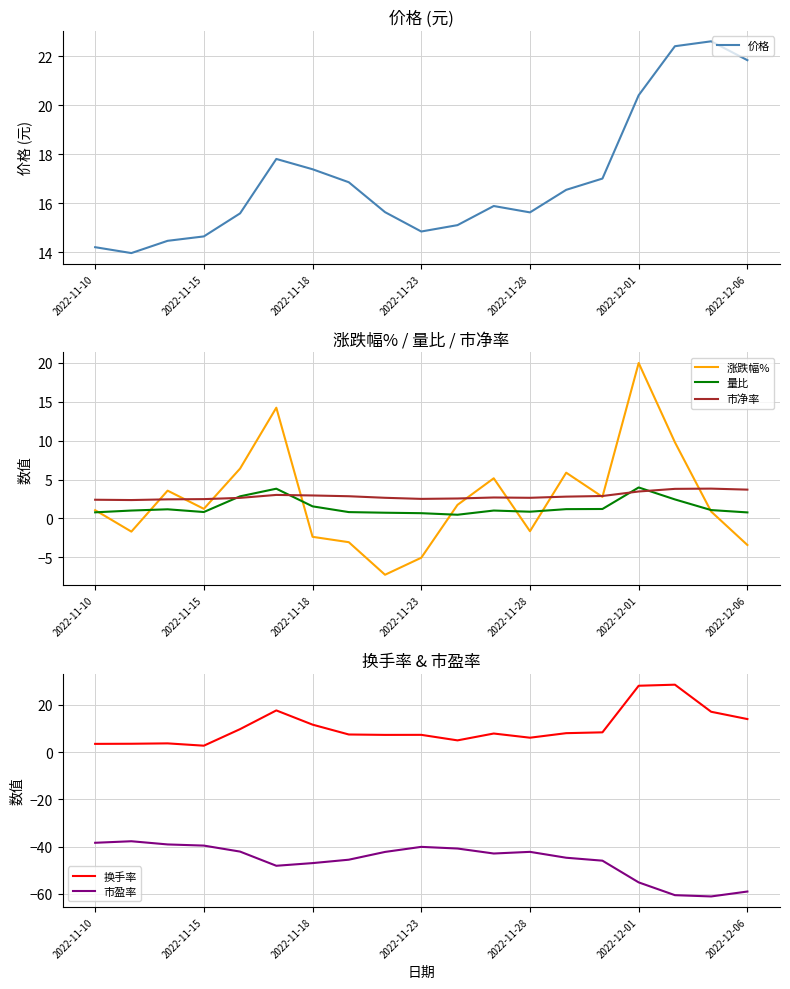

What is the maximum value shown in the chart?

28.5